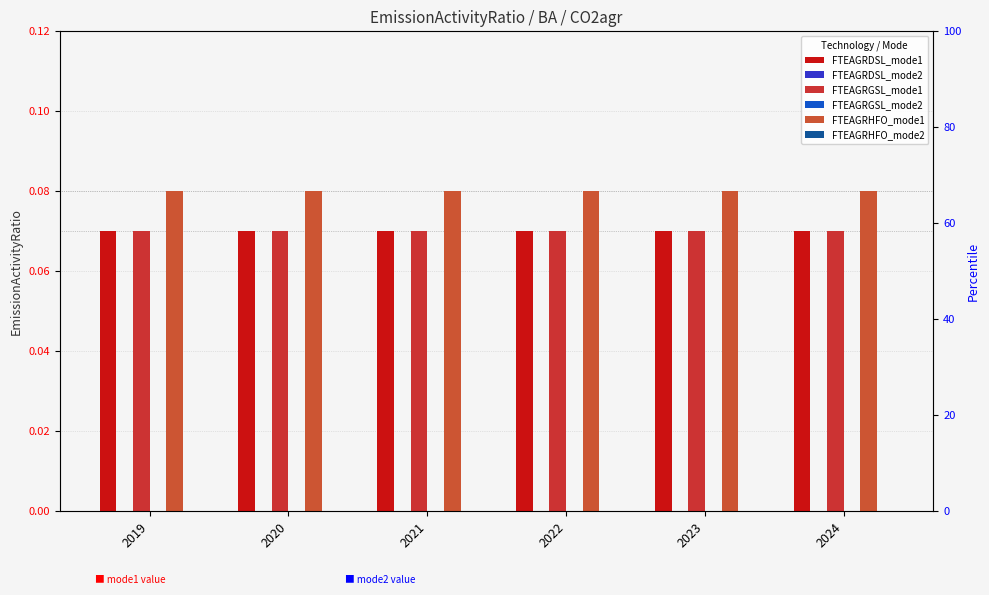

Does the chart contain any negative values?

No